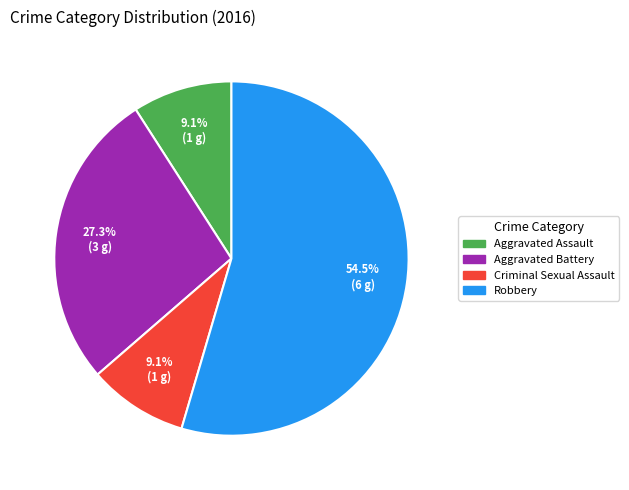

Between Robbery and Criminal Sexual Assault, which is larger?

Robbery